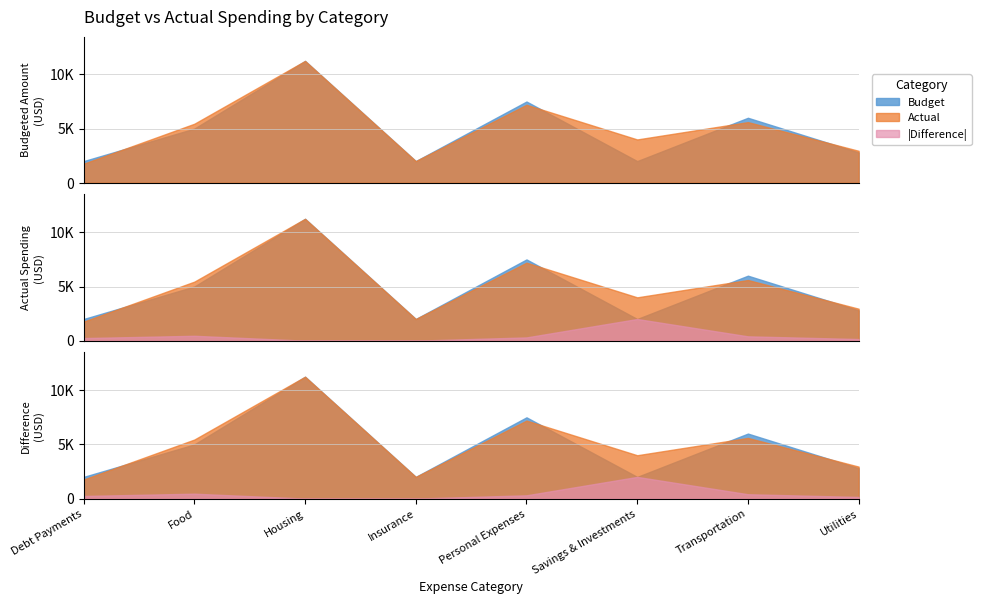

True or false: Budget and Actual cross at least once.

True